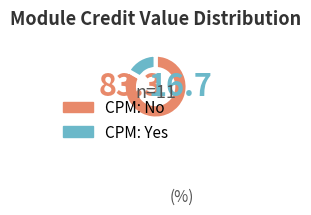

How many slices are in this pie chart?

2